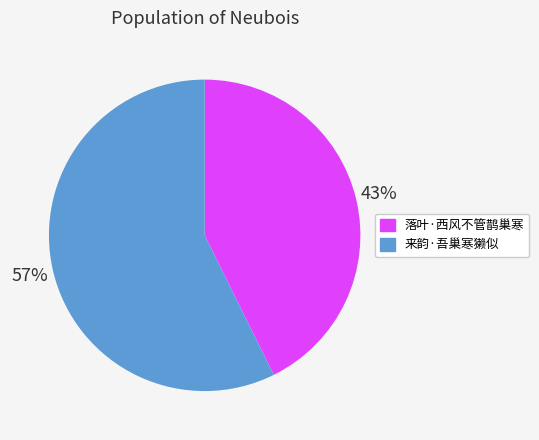

Approximately how many times larger is the value at 来韵·吾巢寒獭似 compared to 落叶·西风不管鹊巢寒?

1.3